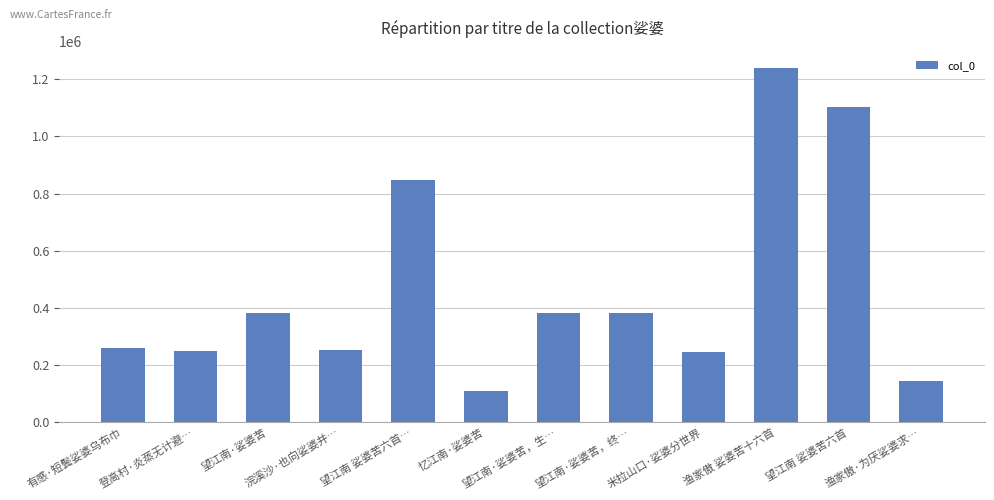

What is the change in value from 望江南 娑婆苦六首… to 忆江南·娑婆苦?

-738391